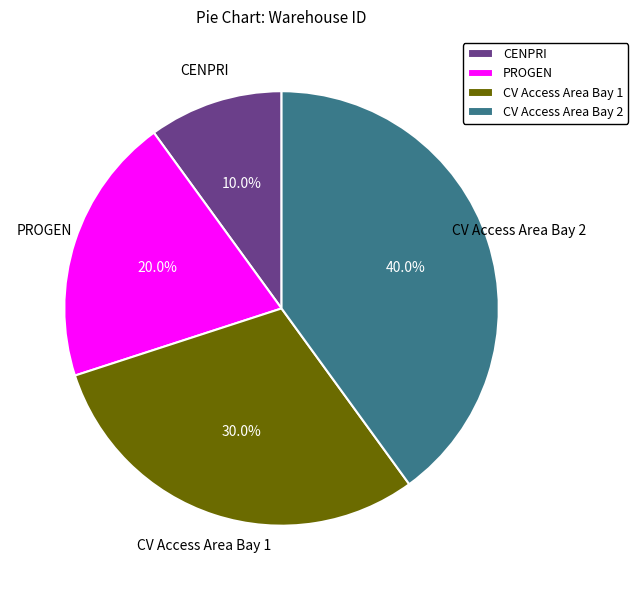

To the nearest percent, what is the difference between the CV Access Area Bay 2 and CENPRI slice percentages?

30%